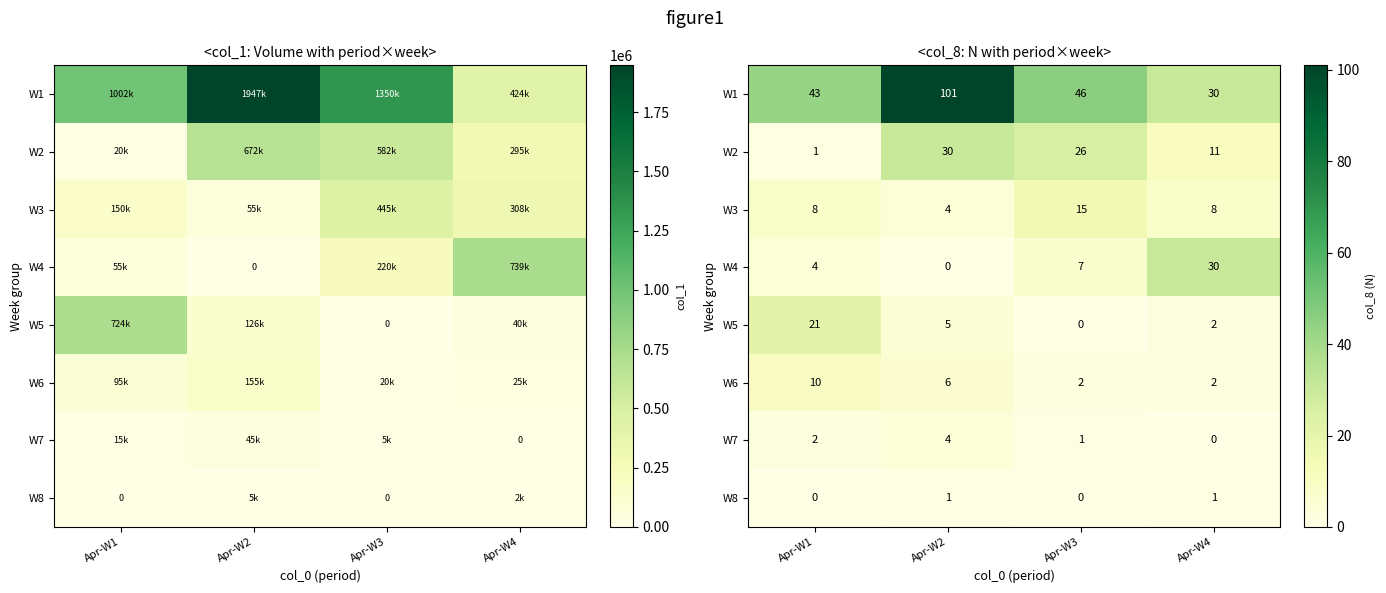

What is the maximum value shown in the chart?

101